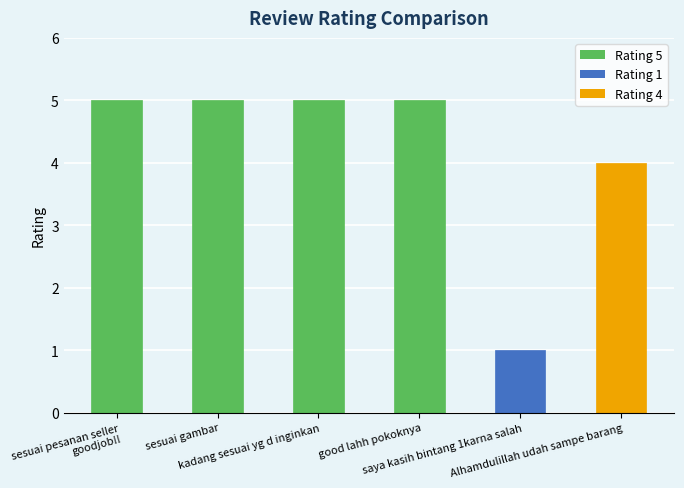

Reading right to left, extract all data points from this chart.

4	1	5	5	5	5